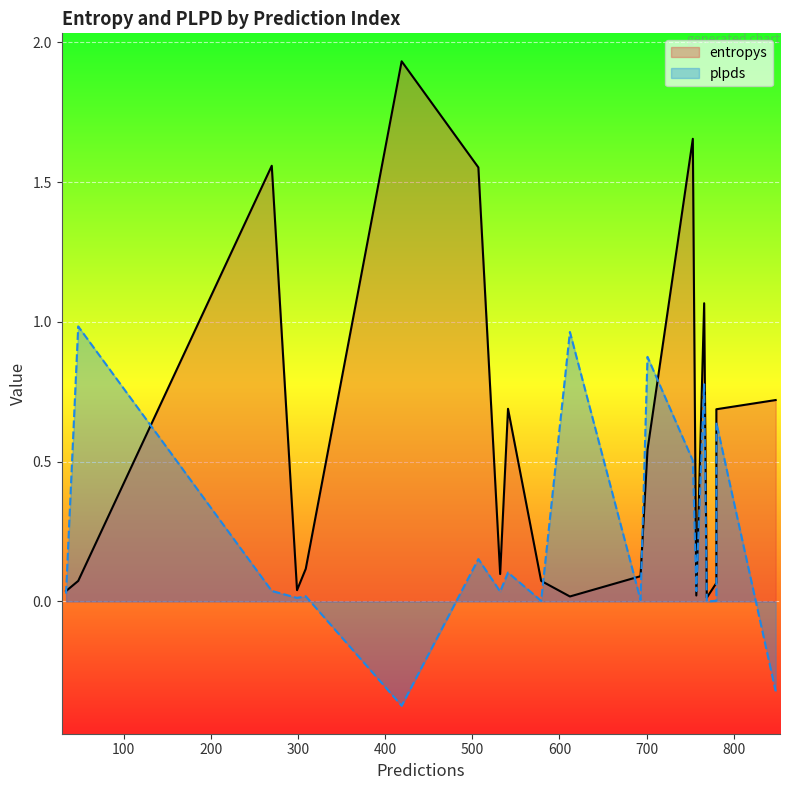

What is the difference between the entropys values at 48 and 612?

0.1